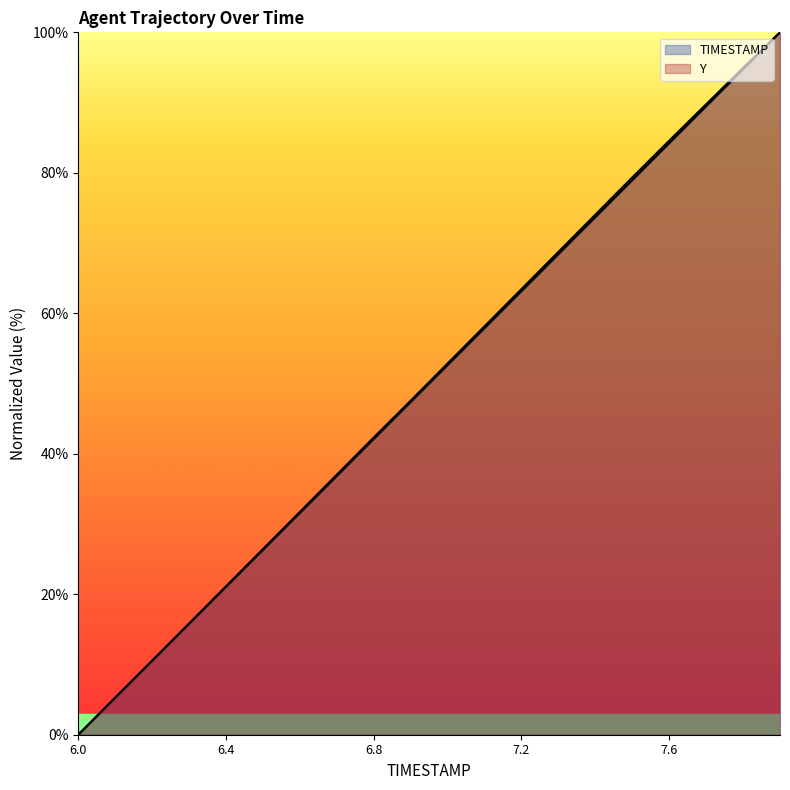

True or false: TIMESTAMP and Y intersect in this chart.

False